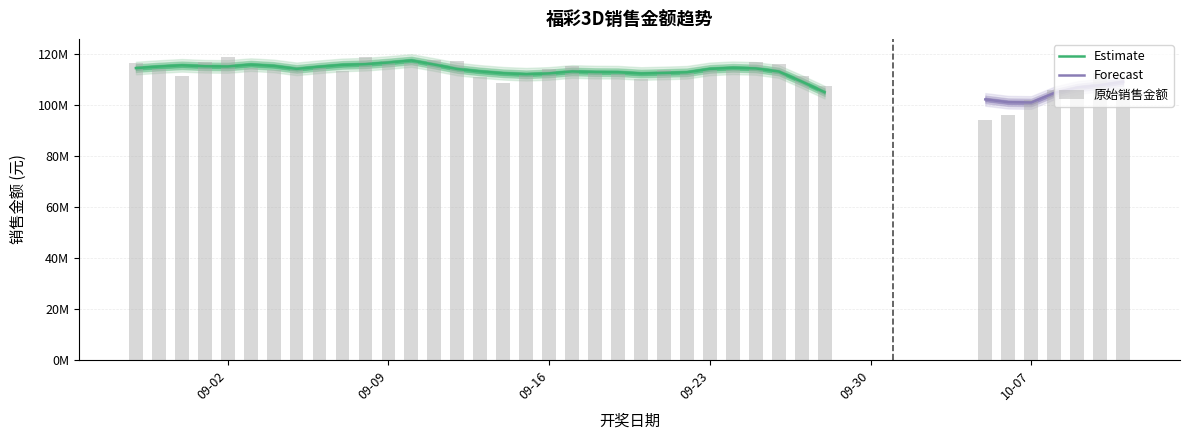

At which category does the chart reach its minimum across all series?

2025-10-05